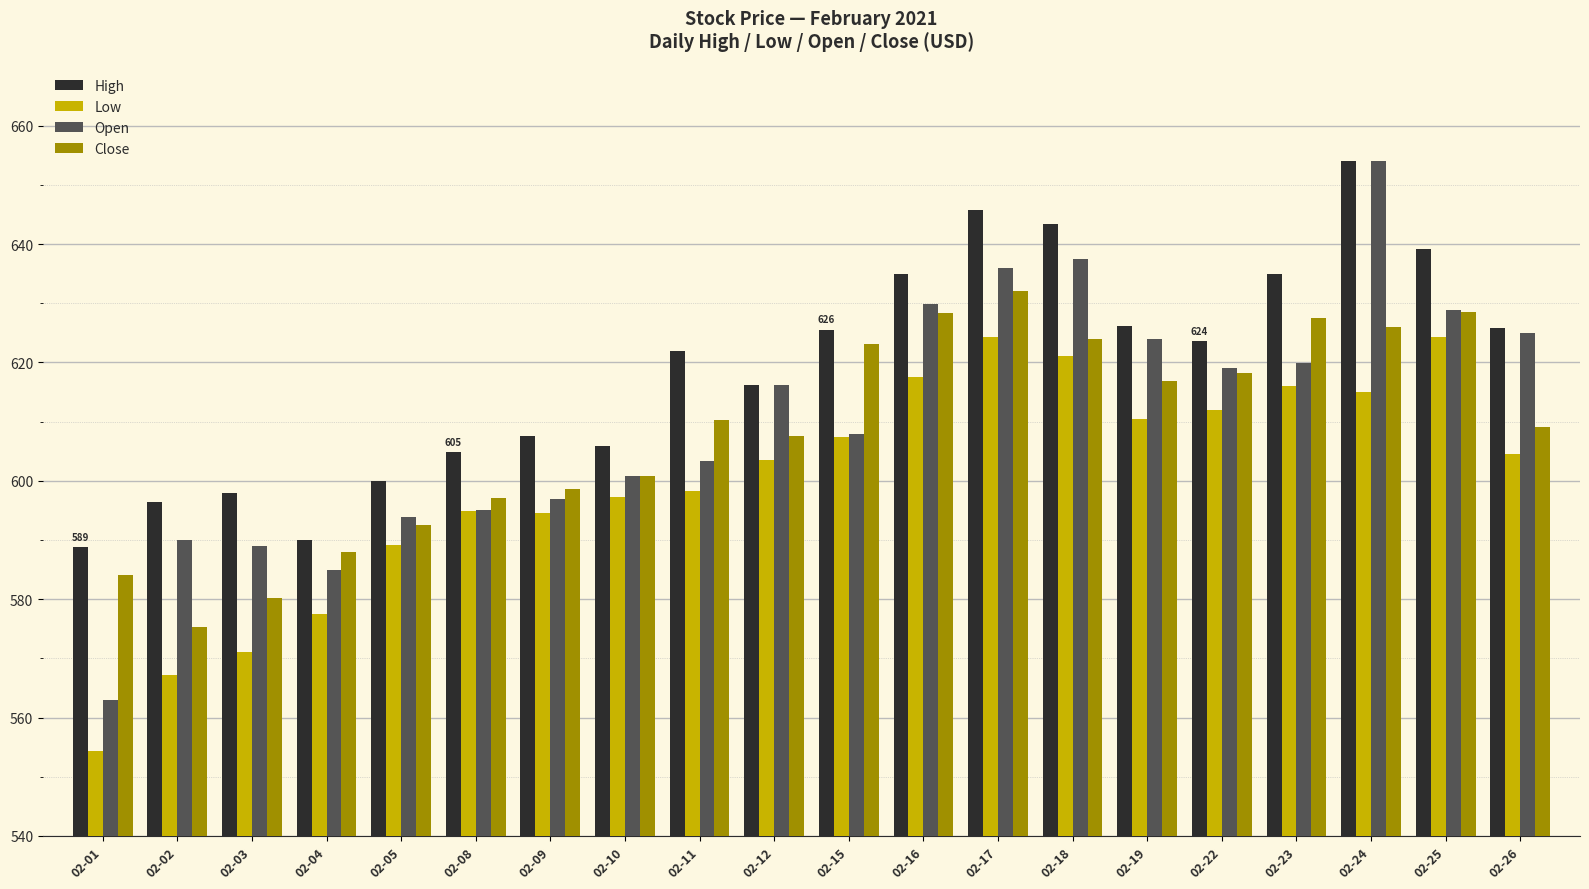

At which label is Close closest to 603?

02-10